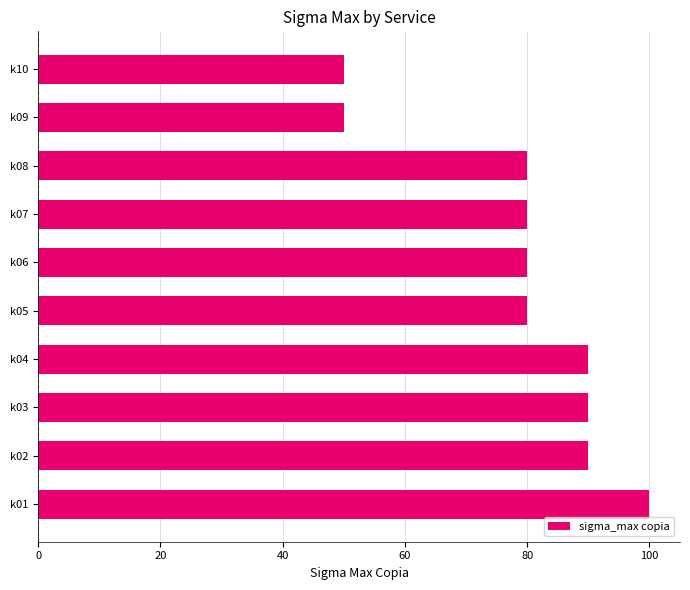

Is it true that the value at k09 is 22?

False